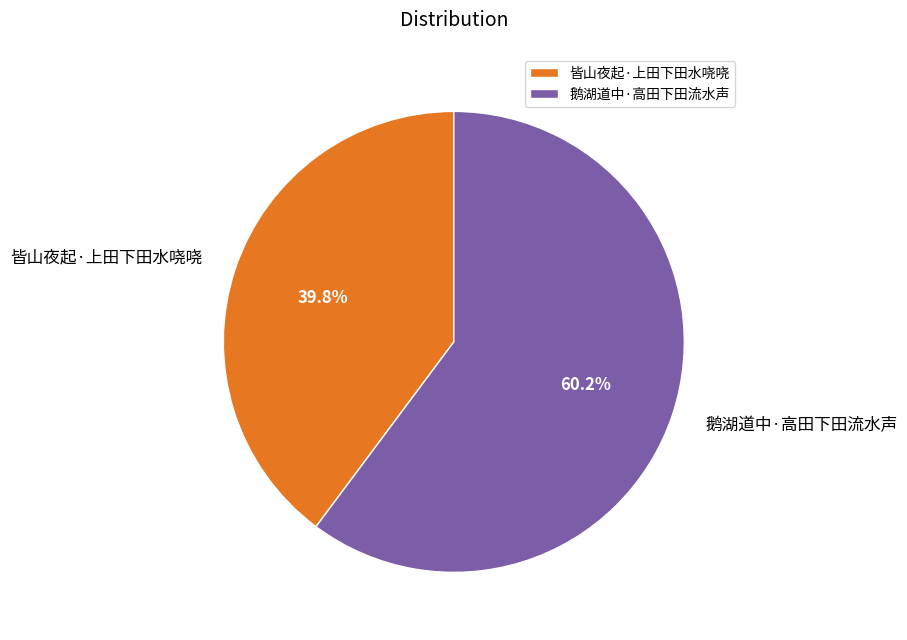

The 皆山夜起·上田下田水哓哓 slice represents 40% of the pie. True or false?

True